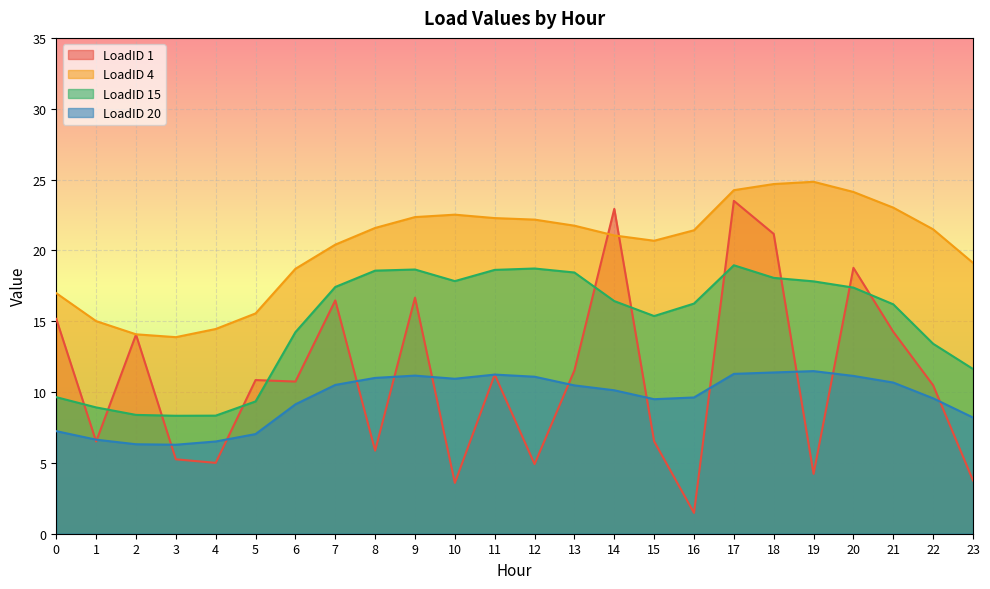

What is the value of the LoadID 1 point at the 14th from the left?

11.5